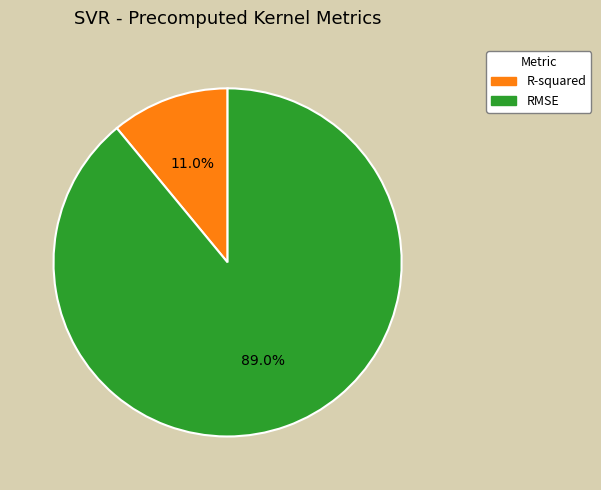

How many slices are in this pie chart?

2